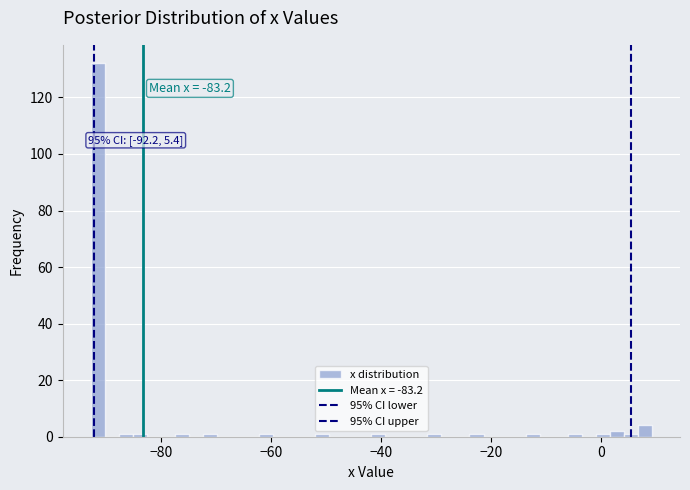

Around what value on the x-axis is the tallest bar? Give the approximate position of its centre, as read against the axis.

-92